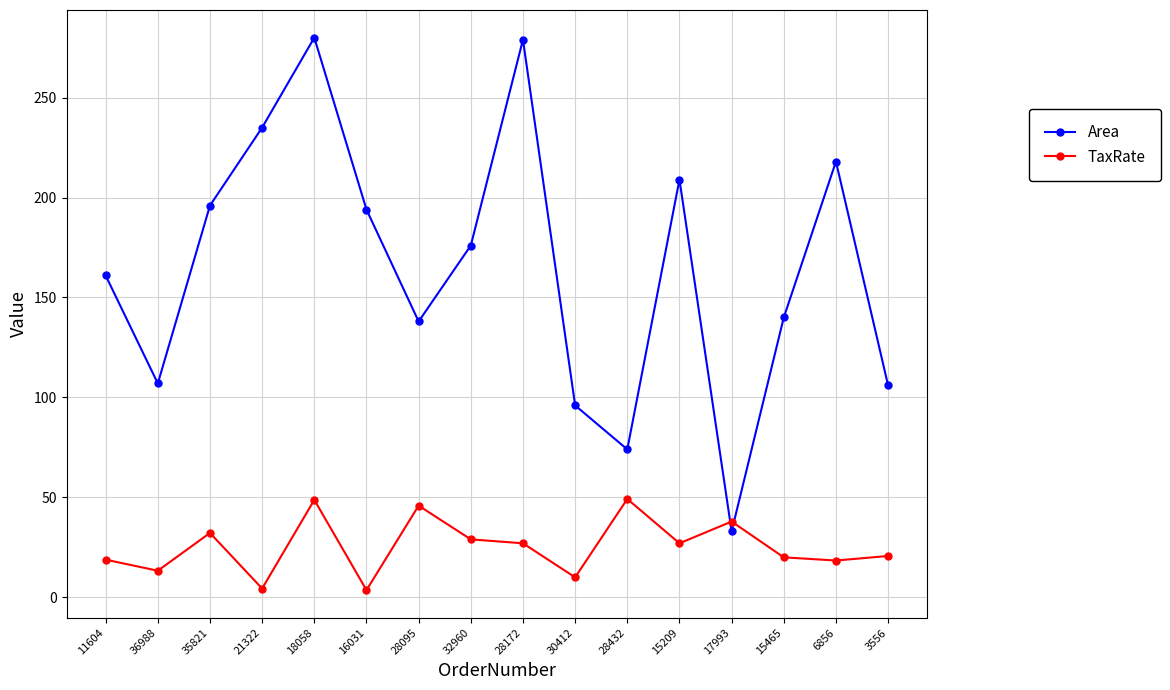

Rank the series by their average value, from highest to lowest.

Area, TaxRate